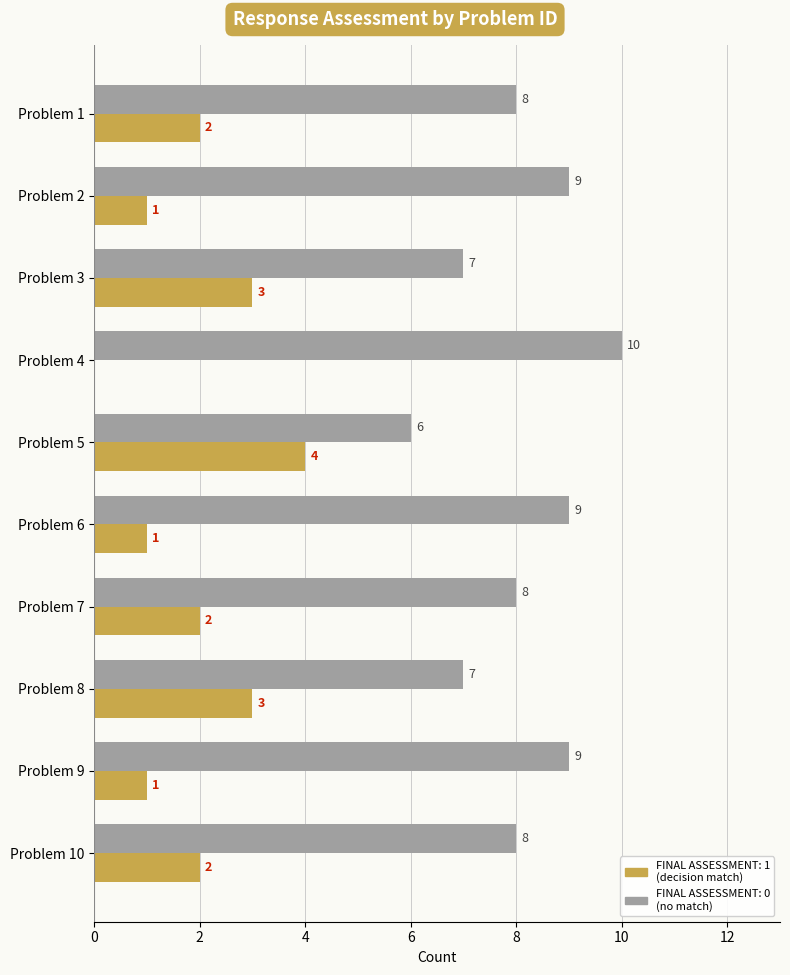

Which label corresponds to the largest value in the chart?

Problem 4